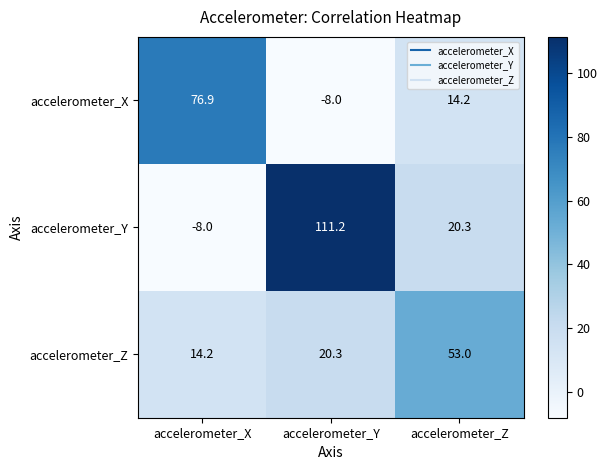

List the series in order of their peak value, highest first.

accelerometer_Y, accelerometer_X, accelerometer_Z